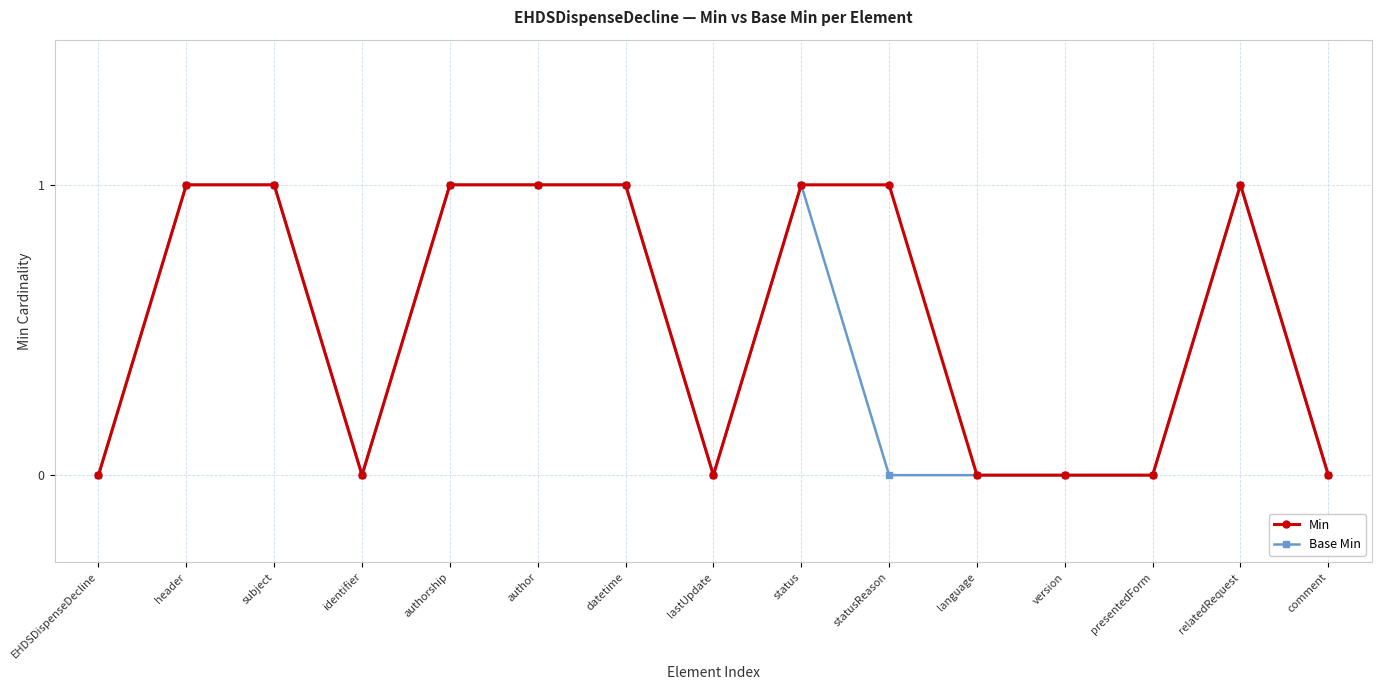

What is the total value across all series at subject?

2